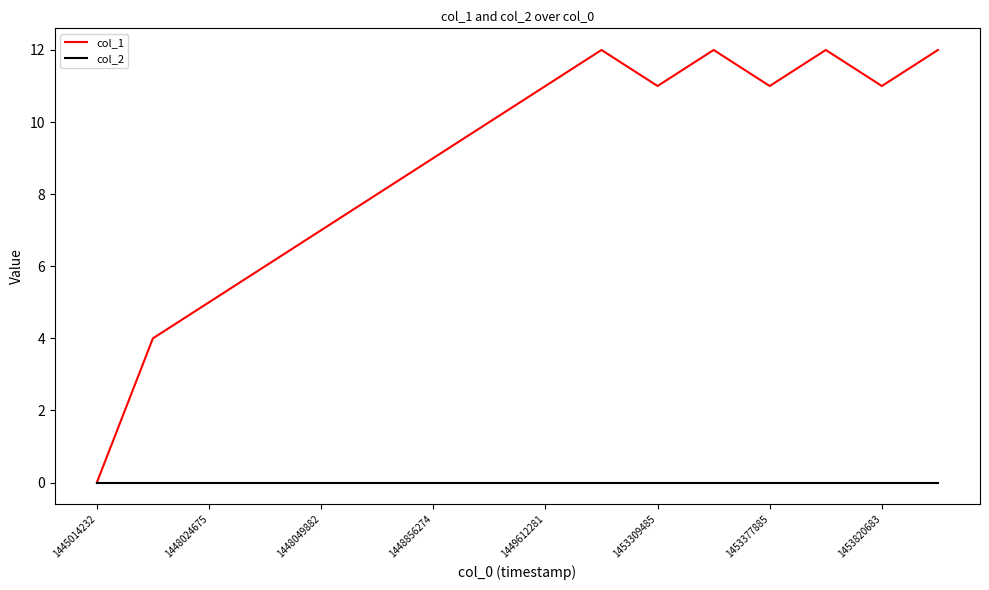

Is this an area chart (filled region under the line)?

No